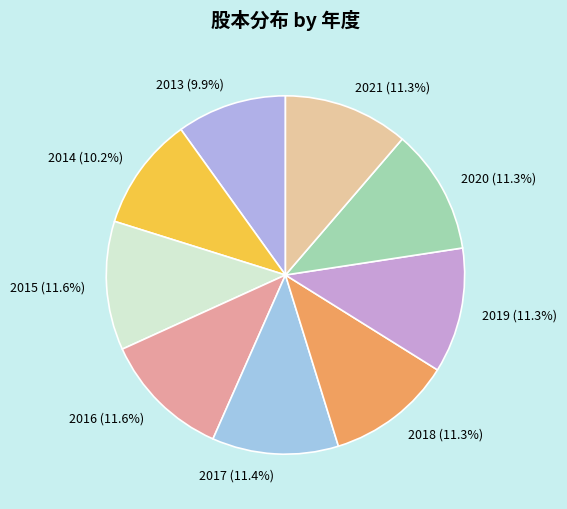

To the nearest percent, what portion does 2020 represent?

11%